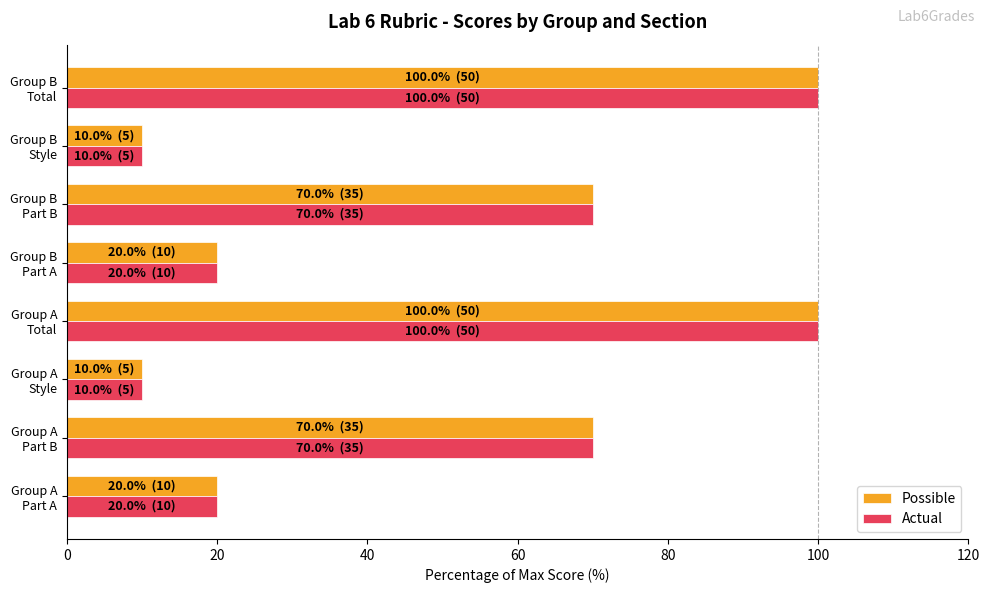

What is the smallest value displayed?

10